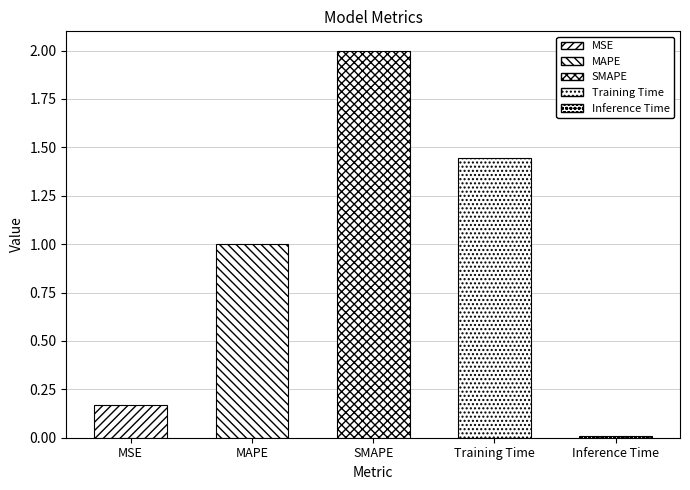

Between MSE and MAPE, which is larger?

MAPE